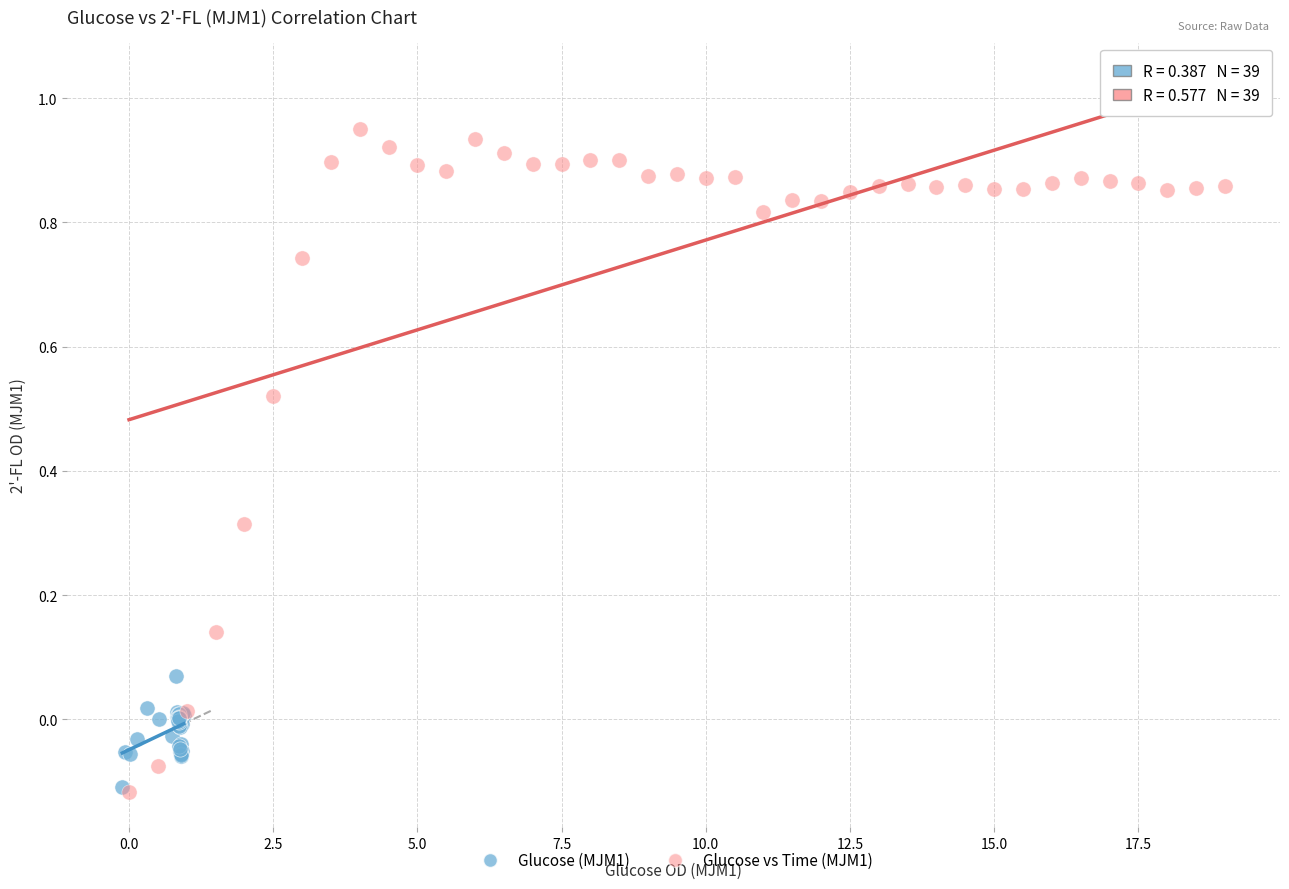

Which series has the largest Y range (max minus min)?

Glucose vs Time (MJM1)